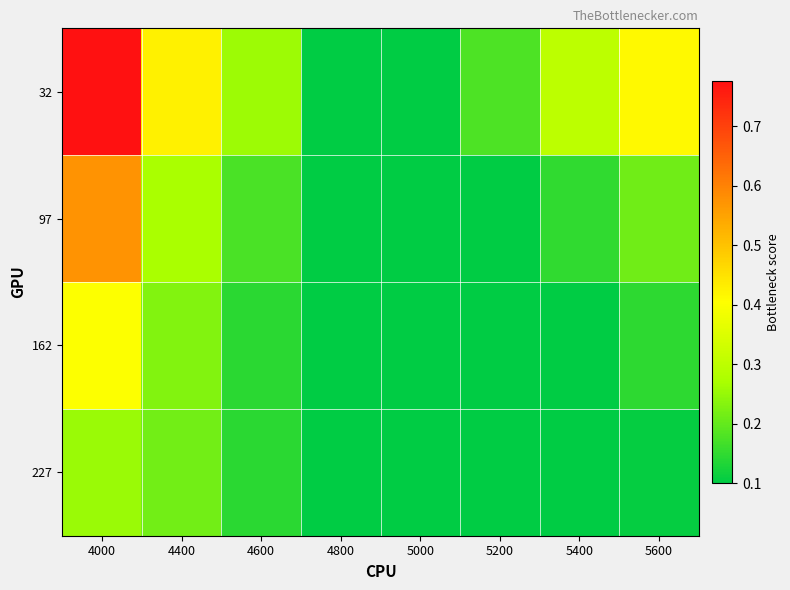

Reading left to right, extract all data points from this chart.

32: 4000=0.8	4400=0.4	4600=0.3	4800=0.1	5000=0.1	5200=0.2	5400=0.3	5600=0.4
97: 4000=0.6	4400=0.3	4600=0.2	4800=0.1	5000=0.1	5200=0.1	5400=0.1	5600=0.2
162: 4000=0.4	4400=0.2	4600=0.1	4800=0.1	5000=0.1	5200=0.1	5400=0.1	5600=0.1
227: 4000=0.3	4400=0.2	4600=0.1	4800=0.1	5000=0.1	5200=0.1	5400=0.1	5600=0.1